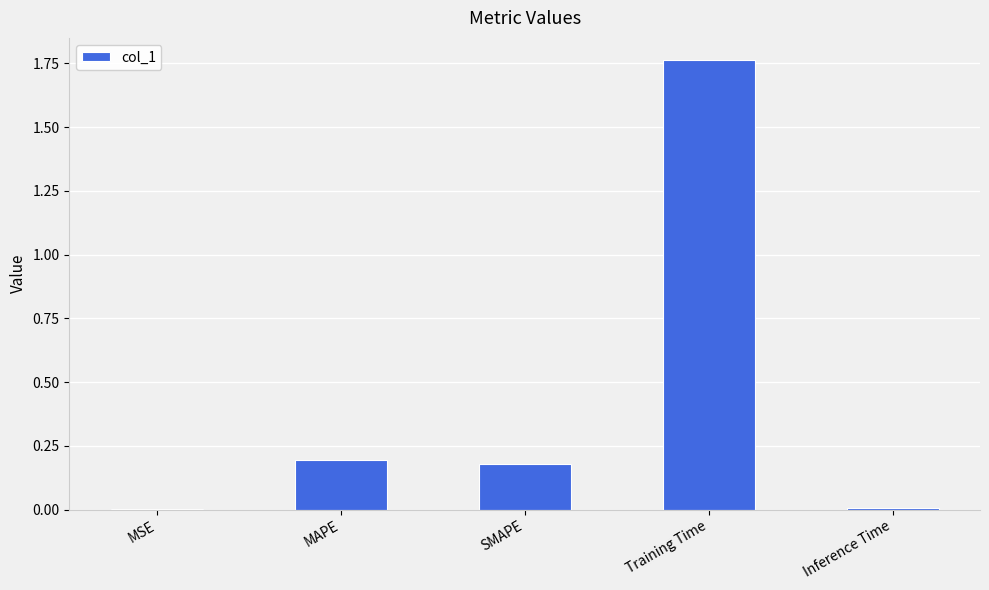

The chart shows a value of 0.0 at Inference Time. True or false?

True